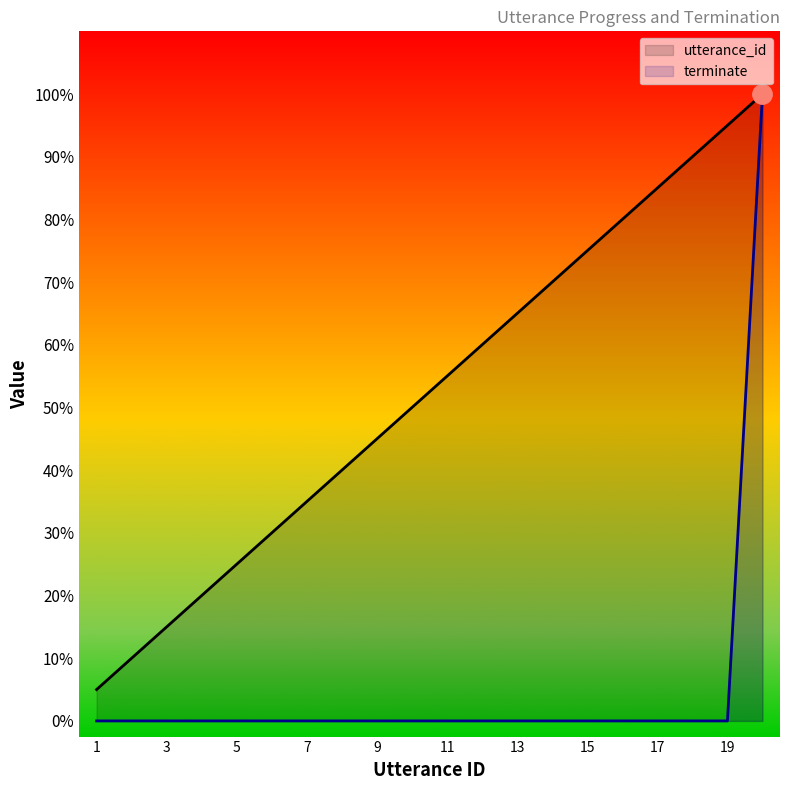

Count the number of categories in the chart.

20